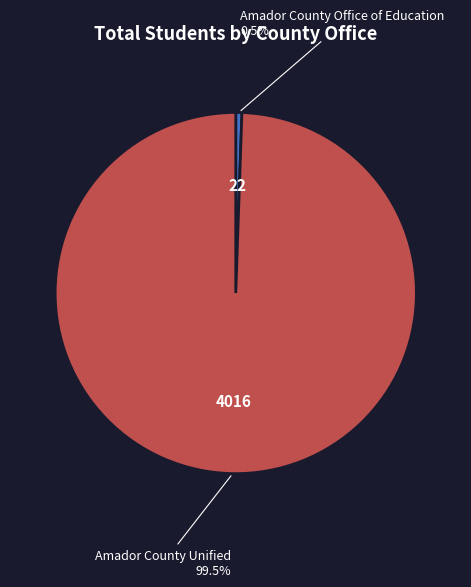

Which category has the smallest portion of the pie?

Amador County Office of Education